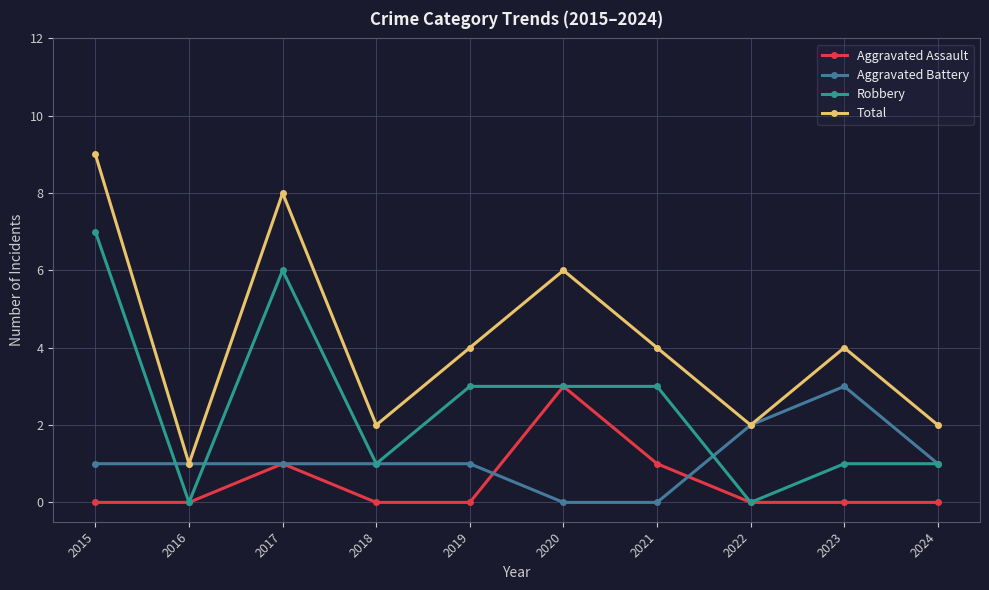

List the series in order of their overall mean, highest first.

Total, Robbery, Aggravated Battery, Aggravated Assault